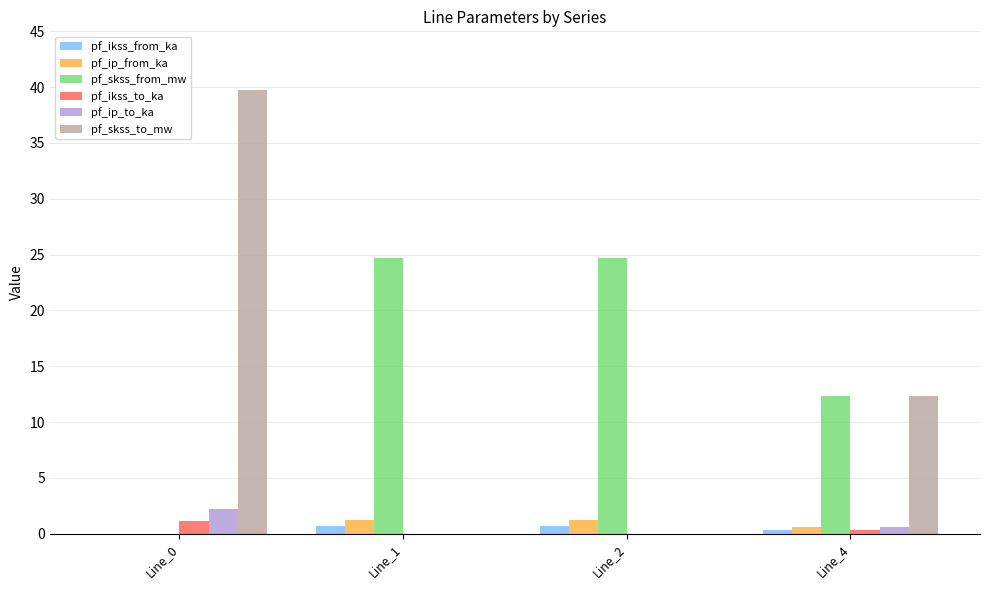

The value of pf_ip_to_ka at Line_4 is 0.6. True or false?

True